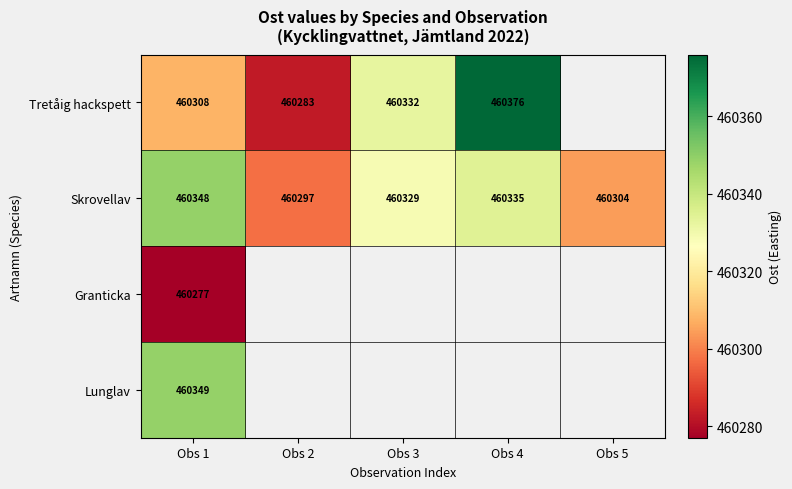

At which category is the sum across all series the highest?

Obs 1